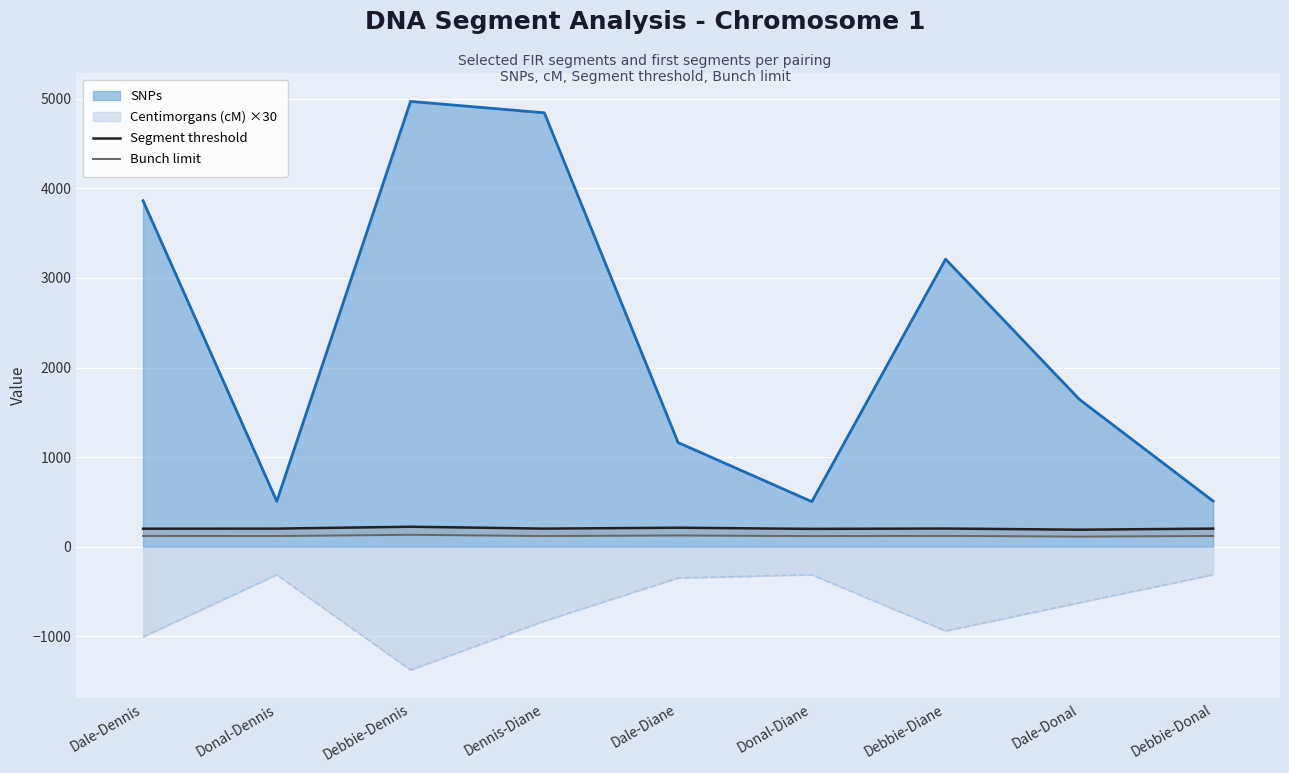

At which label is Bunch limit closest to 124?

Debbie-Diane